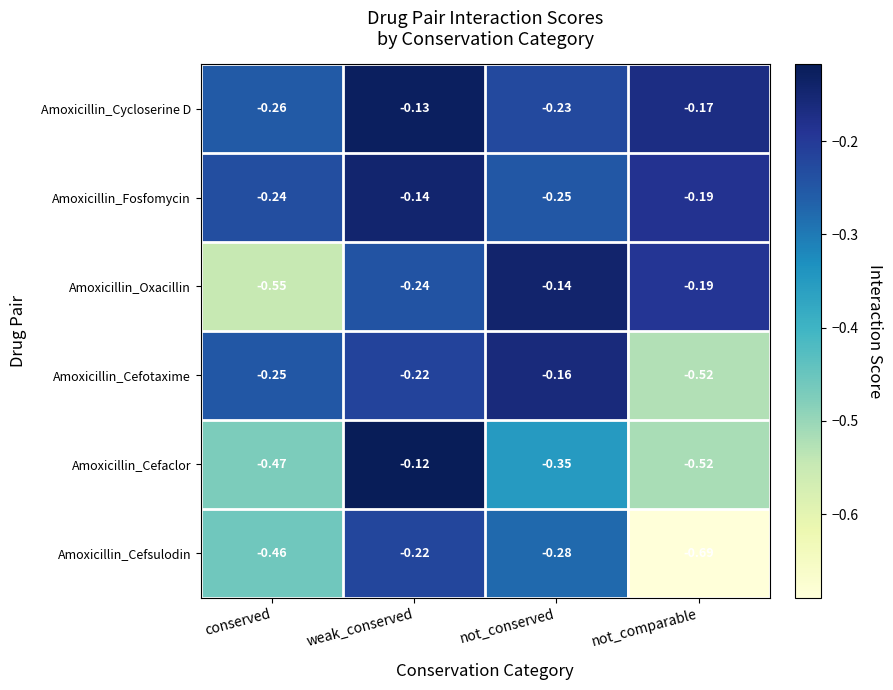

At which category is the sum across all series the highest?

weak_conserved